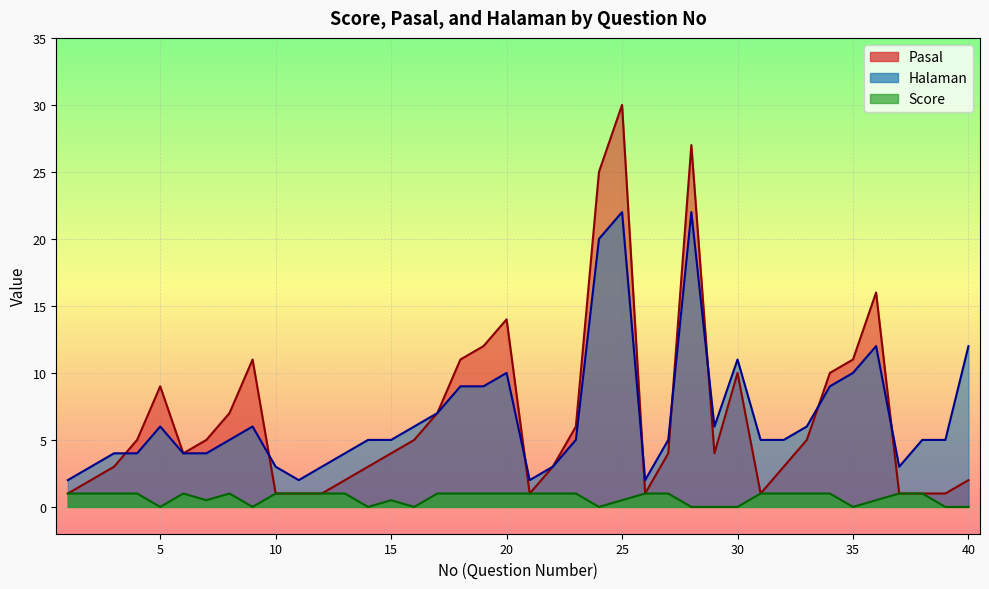

How many intersections are there between Halaman and Pasal?

8